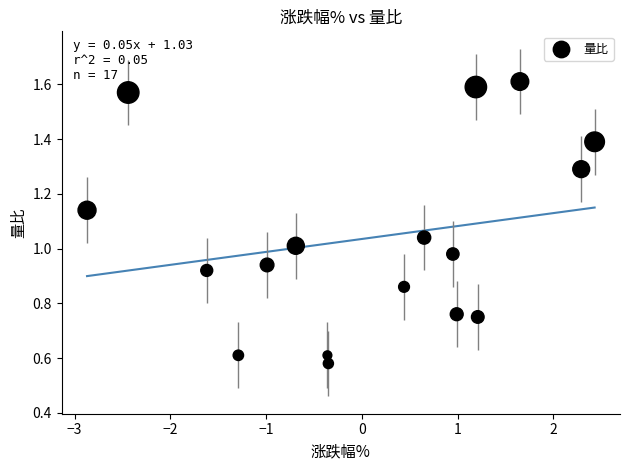

What is the range of X values (max minus min)?

5.3